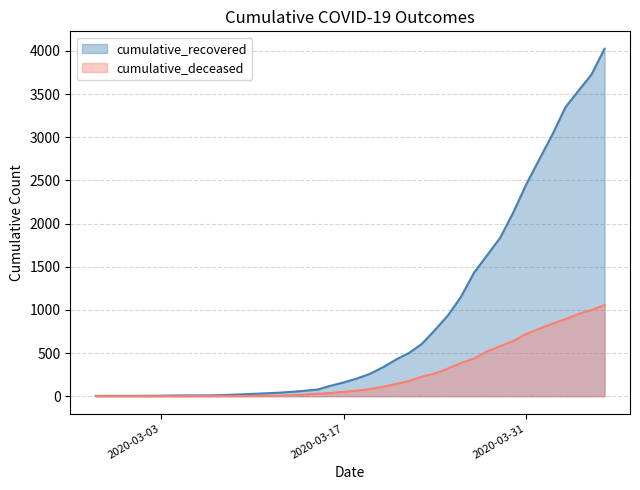

How many lines are shown in the chart?

2